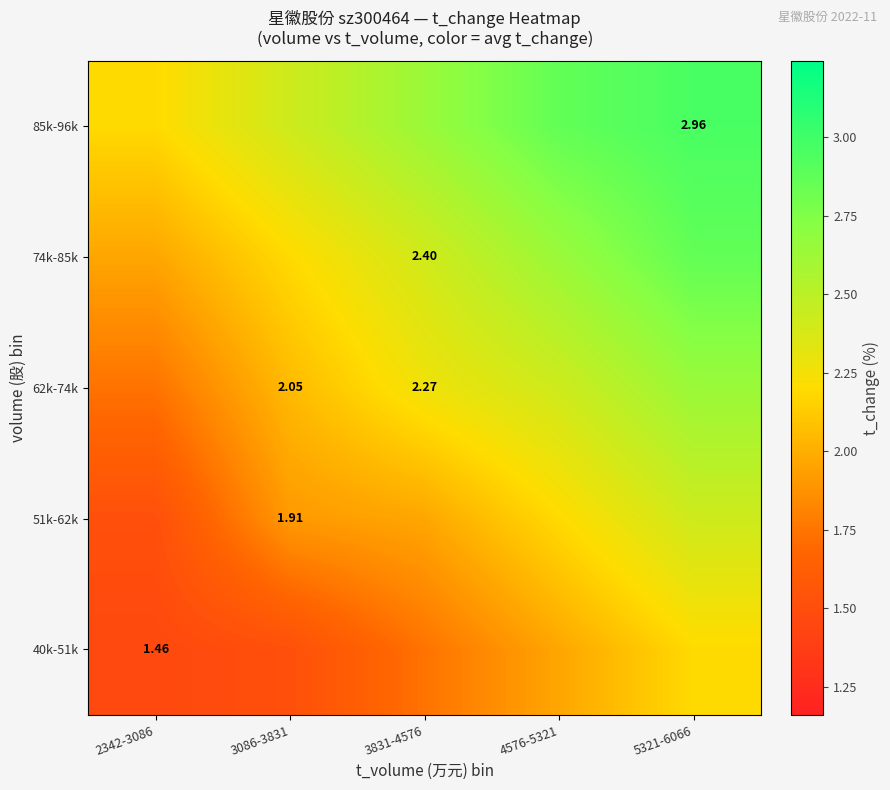

What is the greatest value displayed?

3.0